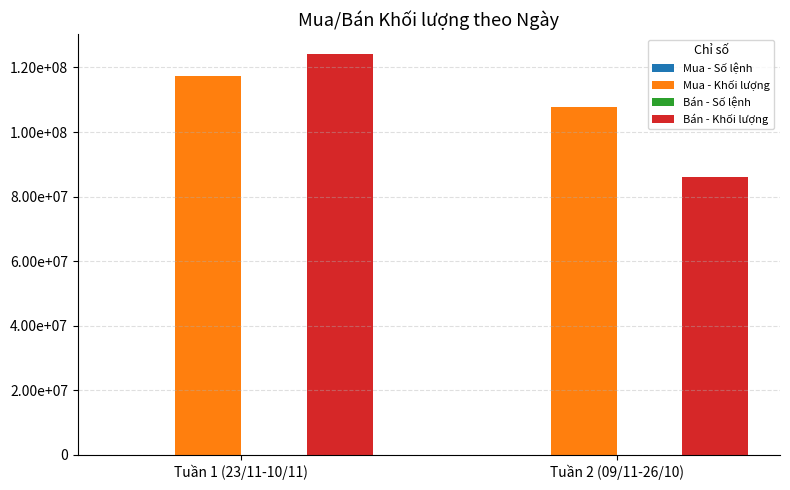

Is the value of Mua - Số lệnh at Tuần 1 (23/11-10/11) greater than the value of Mua - Khối lượng at Tuần 1 (23/11-10/11)?

No